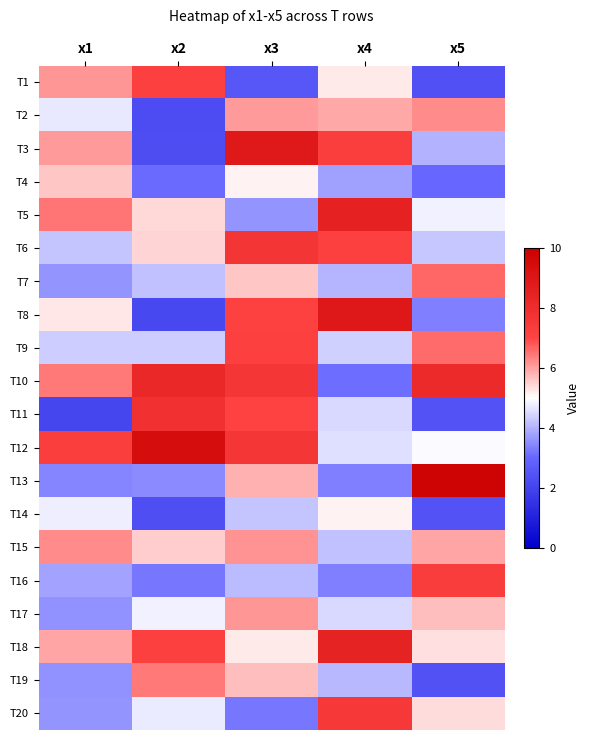

What is the difference between the highest and lowest values at x4?

5.8